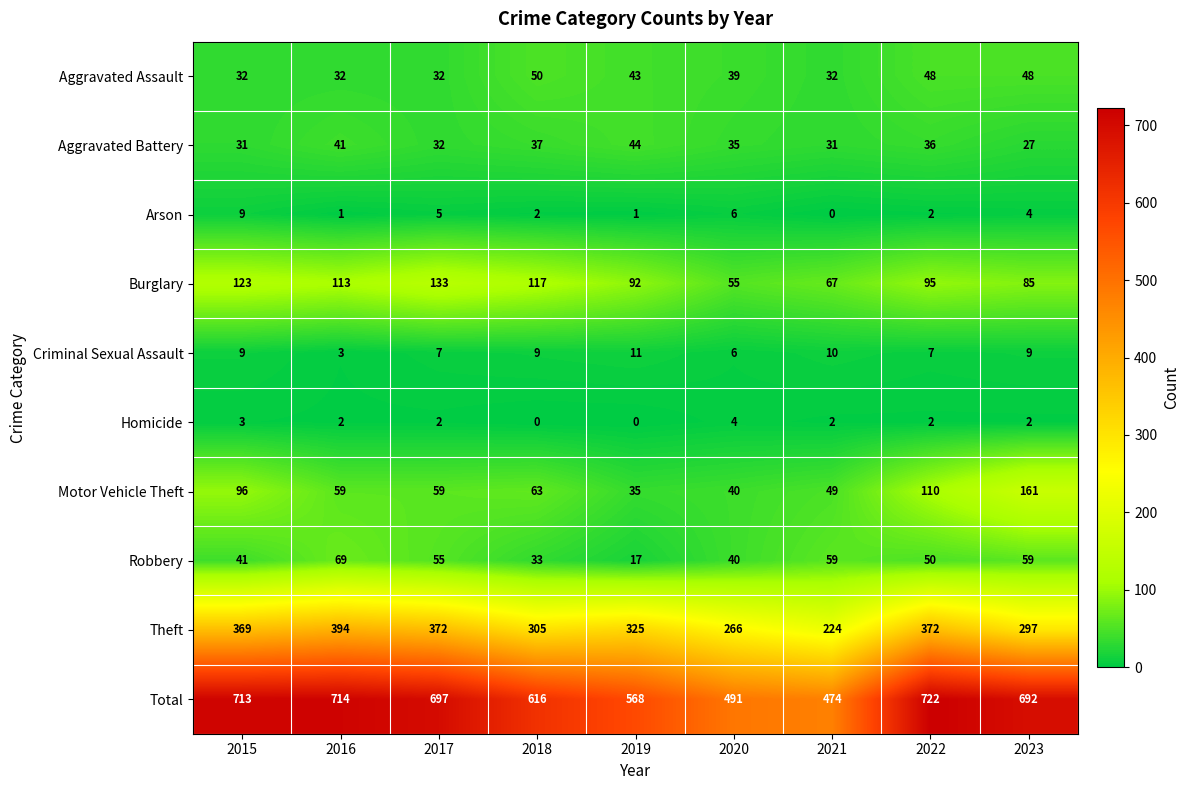

Which category has the highest value across all series?

2022